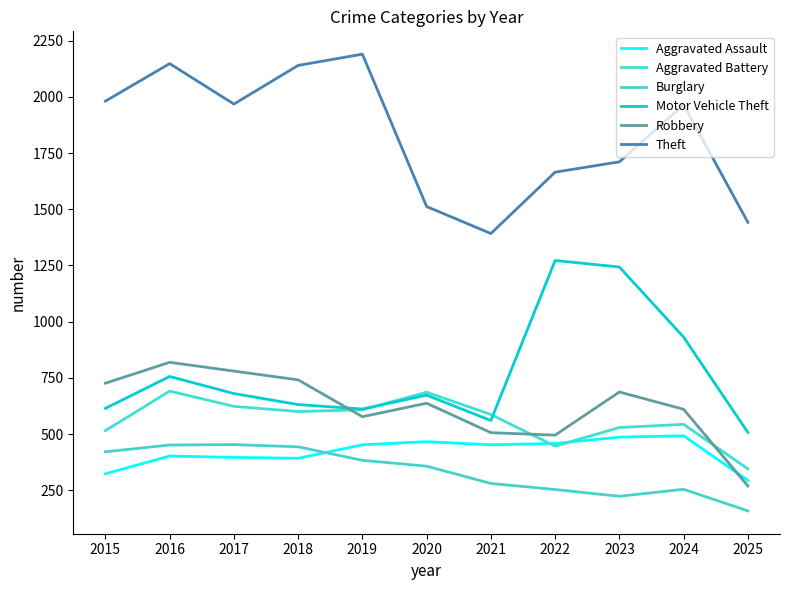

How many lines are shown in the chart?

6